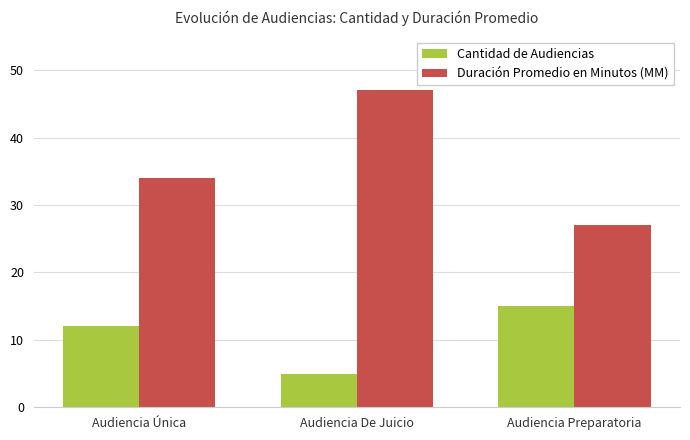

How many bars are there in each group?

2